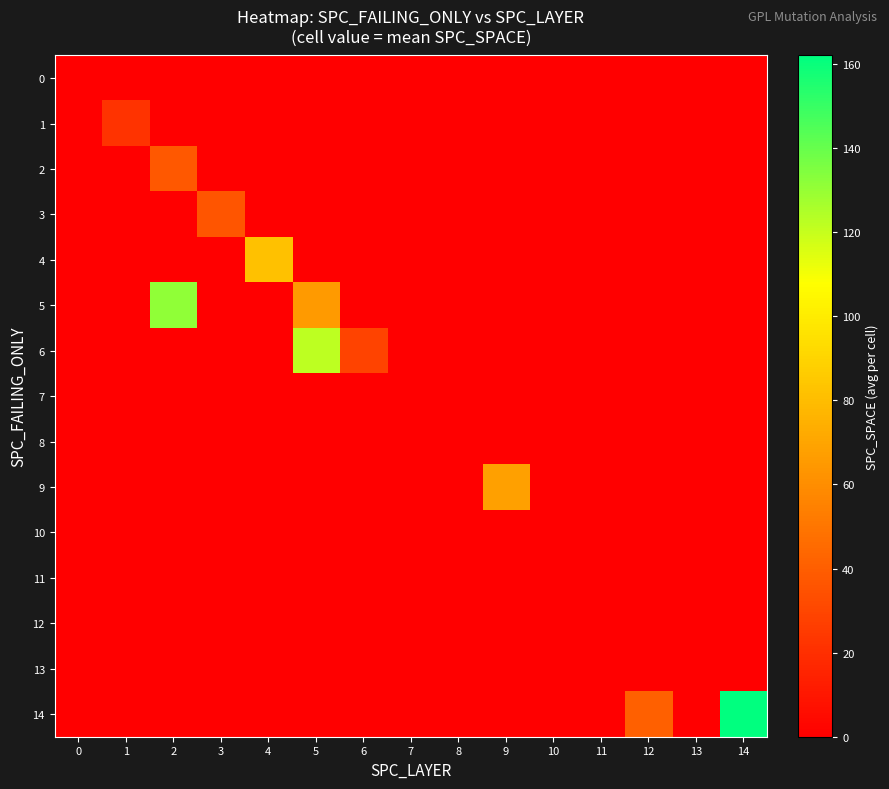

Reading left to right, what are all the values shown in this chart?

0: 0=0.0	1=0.0	2=0.0	3=0.0	4=0.0	5=0.0	6=0.0	7=0.0	8=0.0	9=0.0	10=0.0	11=0.0	12=0.0	13=0.0	14=0.0
1: 0=0.0	1=21.9	2=0.0	3=0.0	4=0.0	5=0.0	6=0.0	7=0.0	8=0.0	9=0.0	10=0.0	11=0.0	12=0.0	13=0.0	14=0.0
2: 0=0.0	1=0.0	2=37.7	3=0.0	4=0.0	5=0.0	6=0.0	7=0.0	8=0.0	9=0.0	10=0.0	11=0.0	12=0.0	13=0.0	14=0.0
3: 0=0.0	1=0.0	2=0.0	3=36.6	4=0.0	5=0.0	6=0.0	7=0.0	8=0.0	9=0.0	10=0.0	11=0.0	12=0.0	13=0.0	14=0.0
4: 0=0.0	1=0.0	2=0.0	3=0.0	4=81.8	5=0.0	6=0.0	7=0.0	8=0.0	9=0.0	10=0.0	11=0.0	12=0.0	13=0.0	14=0.0
5: 0=0.0	1=0.0	2=131.0	3=0.0	4=0.0	5=65.2	6=0.0	7=0.0	8=0.0	9=0.0	10=0.0	11=0.0	12=0.0	13=0.0	14=0.0
6: 0=0.0	1=0.0	2=0.0	3=0.0	4=0.0	5=122.0	6=29.0	7=0.0	8=0.0	9=0.0	10=0.0	11=0.0	12=0.0	13=0.0	14=0.0
7: 0=0.0	1=0.0	2=0.0	3=0.0	4=0.0	5=0.0	6=0.0	7=0.0	8=0.0	9=0.0	10=0.0	11=0.0	12=0.0	13=0.0	14=0.0
8: 0=0.0	1=0.0	2=0.0	3=0.0	4=0.0	5=0.0	6=0.0	7=0.0	8=0.0	9=0.0	10=0.0	11=0.0	12=0.0	13=0.0	14=0.0
9: 0=0.0	1=0.0	2=0.0	3=0.0	4=0.0	5=0.0	6=0.0	7=0.0	8=0.0	9=68.0	10=0.0	11=0.0	12=0.0	13=0.0	14=0.0
10: 0=0.0	1=0.0	2=0.0	3=0.0	4=0.0	5=0.0	6=0.0	7=0.0	8=0.0	9=0.0	10=0.0	11=0.0	12=0.0	13=0.0	14=0.0
11: 0=0.0	1=0.0	2=0.0	3=0.0	4=0.0	5=0.0	6=0.0	7=0.0	8=0.0	9=0.0	10=0.0	11=0.0	12=0.0	13=0.0	14=0.0
12: 0=0.0	1=0.0	2=0.0	3=0.0	4=0.0	5=0.0	6=0.0	7=0.0	8=0.0	9=0.0	10=0.0	11=0.0	12=0.0	13=0.0	14=0.0
13: 0=0.0	1=0.0	2=0.0	3=0.0	4=0.0	5=0.0	6=0.0	7=0.0	8=0.0	9=0.0	10=0.0	11=0.0	12=0.0	13=0.0	14=0.0
14: 0=0.0	1=0.0	2=0.0	3=0.0	4=0.0	5=0.0	6=0.0	7=0.0	8=0.0	9=0.0	10=0.0	11=0.0	12=41.0	13=0.0	14=162.0